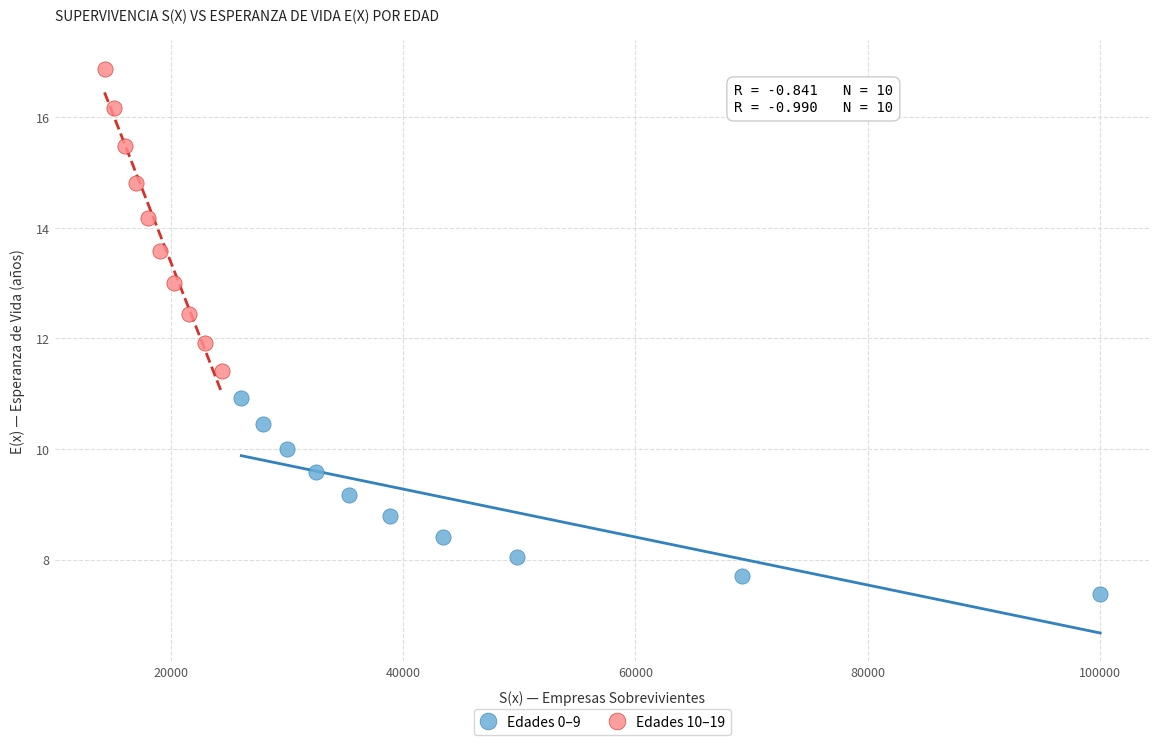

Which series reaches the minimum Y coordinate?

Edades 0–9